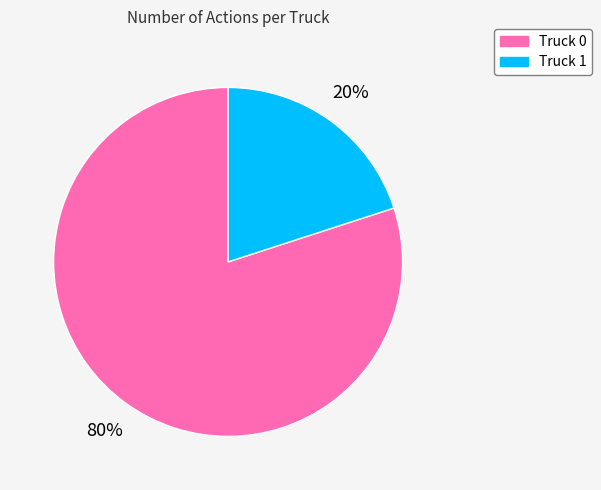

Count the number of slices in the pie.

2